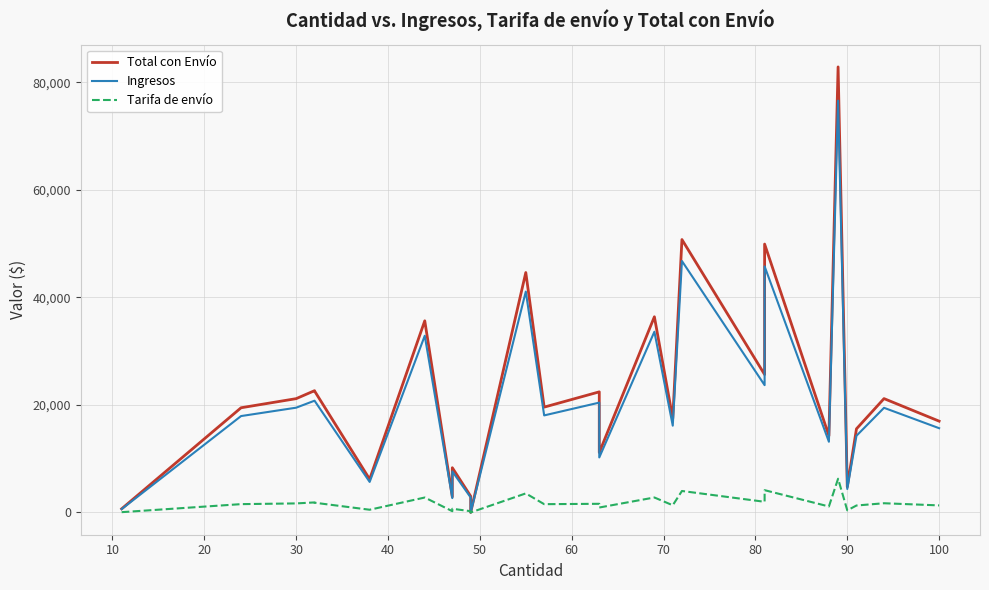

Reading left to right, transcribe all the data shown in this chart.

Total con Envío: 677.5	19474.6	21168.0	22650.9	22597.1	6181.6	35646.7	2904.1	8317.1	3015.7	0.0	44629.2	19591.3	22432.1	11148.5	36398.9	17478.5	50762.9	25657.9	49920.9	14258.7	82877.7	4758.2	15552.0	21175.1	16982.1
Ingresos: 625.2	17929.0	19488.0	20787.2	20787.2	5677.5	32869.8	2671.5	7632.8	2785.2	0.0	41087.2	18050.8	20432.1	10231.2	33616.8	16142.6	46771.2	23677.9	45777.3	13147.9	76604.1	4370.2	14261.2	19463.6	15671.6
Tarifa de envío: 52.3	1545.6	1680.0	1863.7	1809.9	504.1	2776.9	232.6	684.3	230.5	0.0	3542.0	1540.5	1606.7	917.3	2782.1	1335.9	3991.7	1980.0	4143.6	1110.8	6273.6	388.0	1290.9	1711.5	1310.5